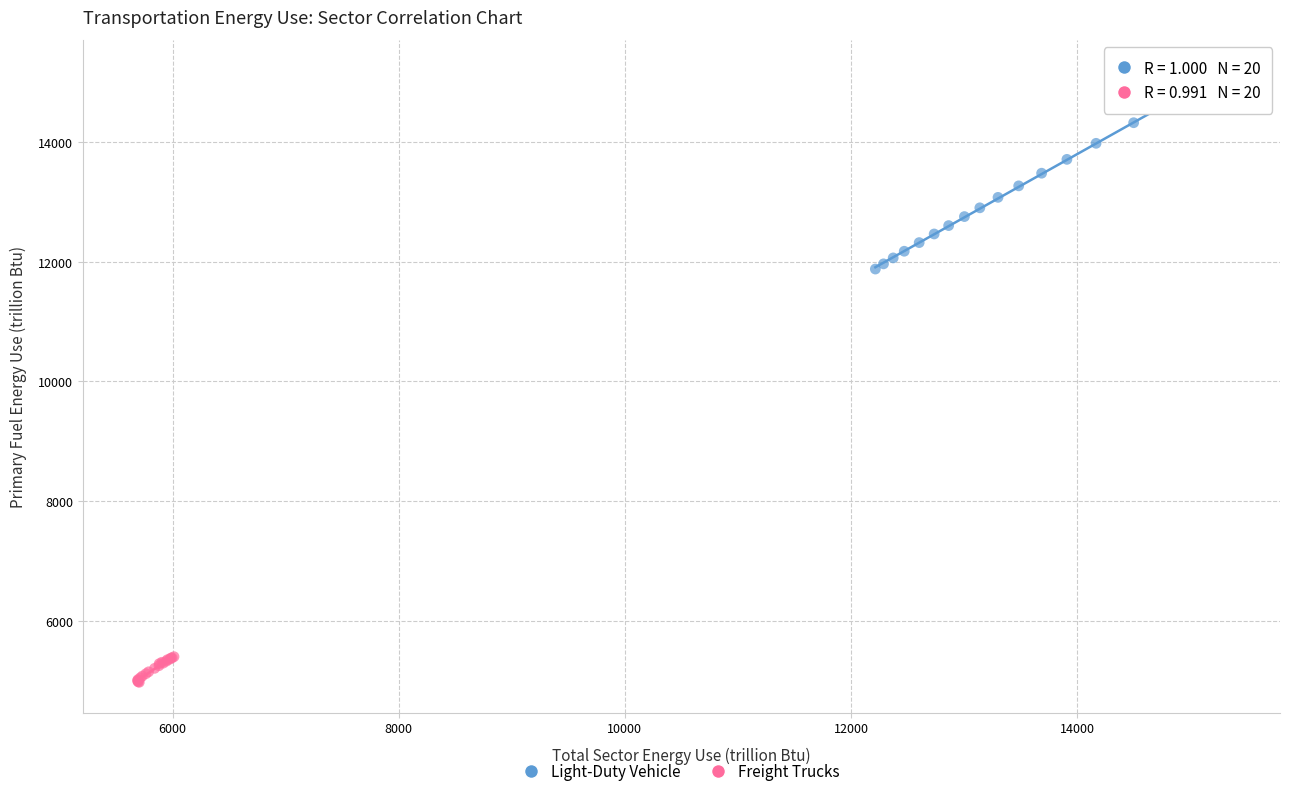

Which series contains the lowest Y value?

Freight Trucks